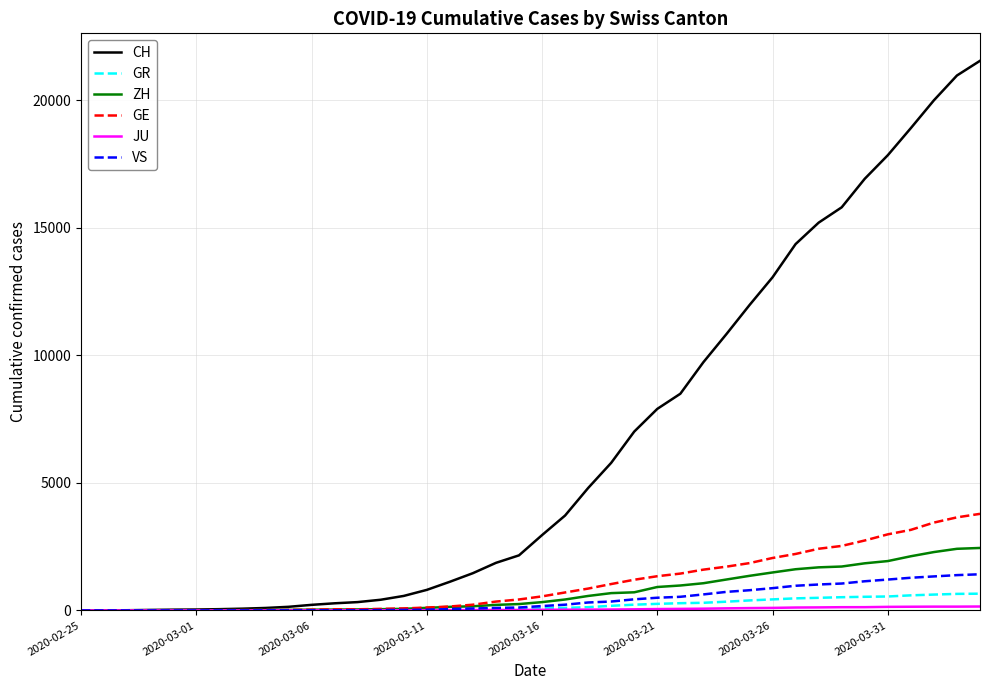

Which series has the largest total across all categories?

CH